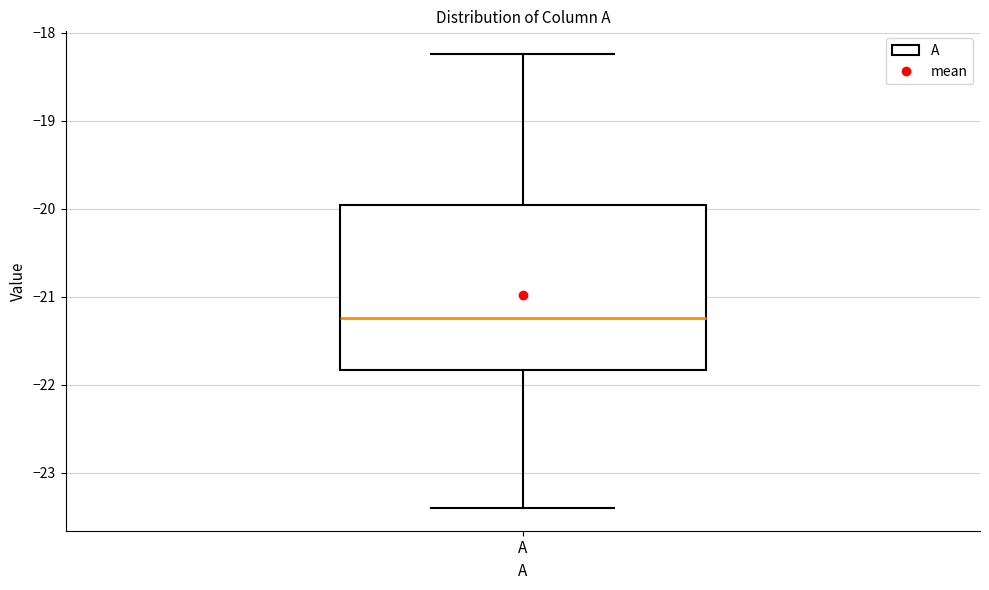

Transcribe this box plot: give where the median line is, the range the box spans, and where the two whiskers end, as read against the y-axis. The values are not printed on the chart, so give them approximately, as read against the axis.

median -21.2, box -21.8 to -20.0, whiskers -23.4 to -18.2